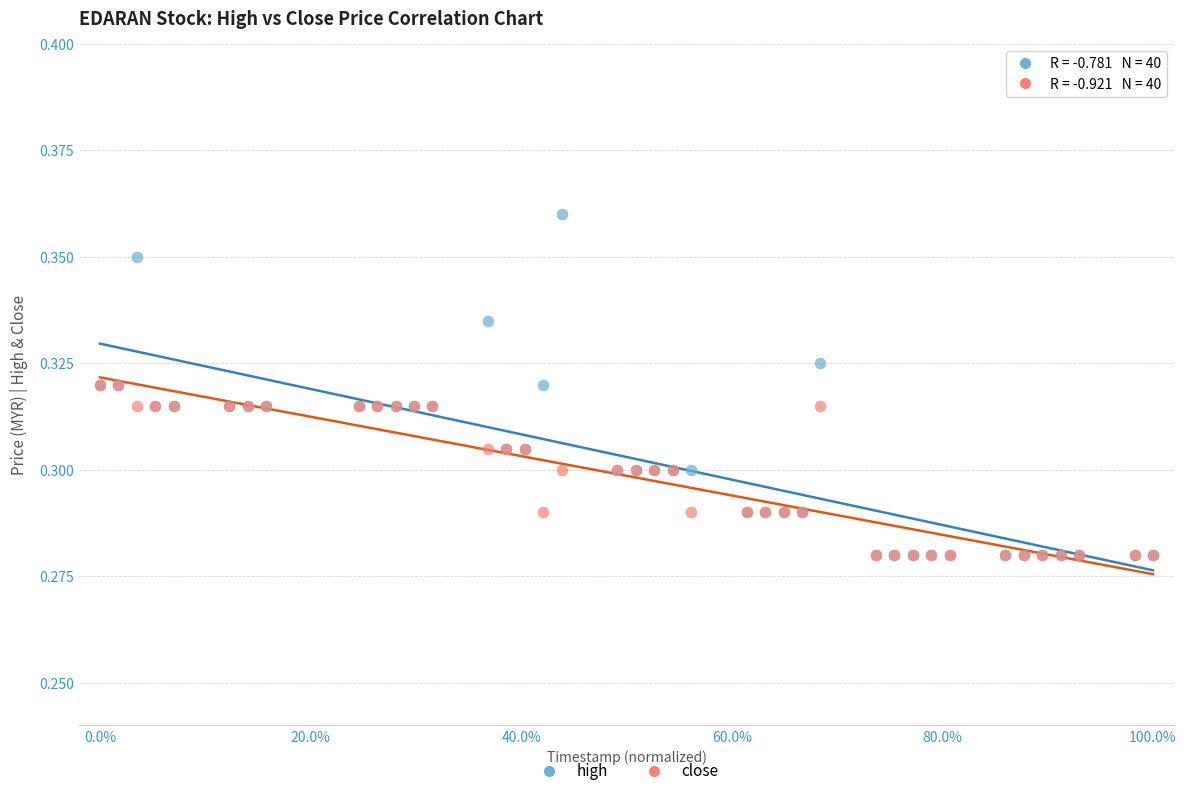

What are all the series names shown in the legend?

high, close